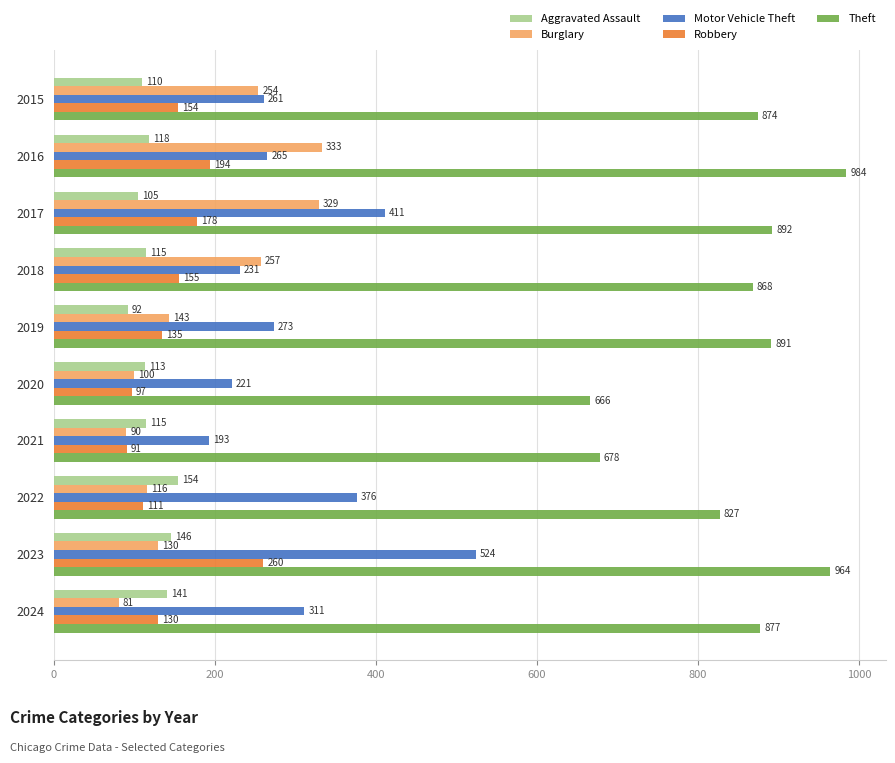

List the labels in order of Robbery value, largest first.

2023, 2016, 2017, 2018, 2015, 2019, 2024, 2022, 2020, 2021